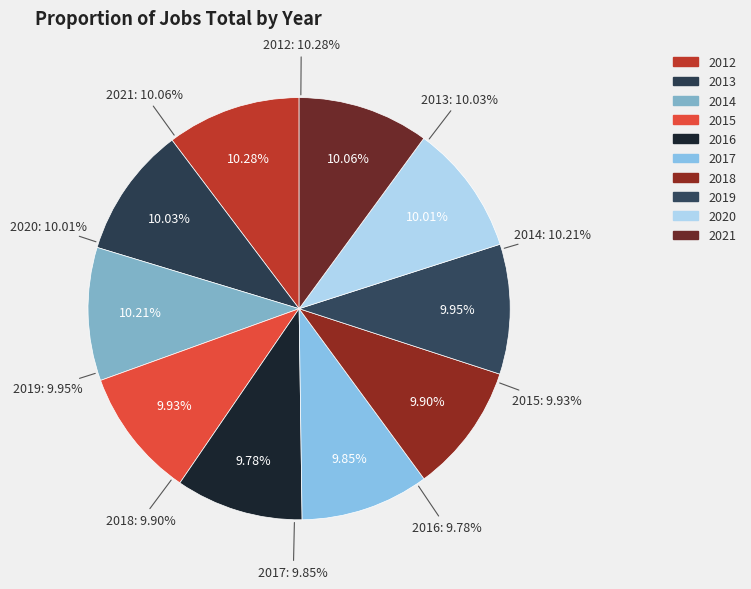

Rank the categories by value from lowest to highest.

2016, 2017, 2018, 2015, 2019, 2020, 2013, 2021, 2014, 2012